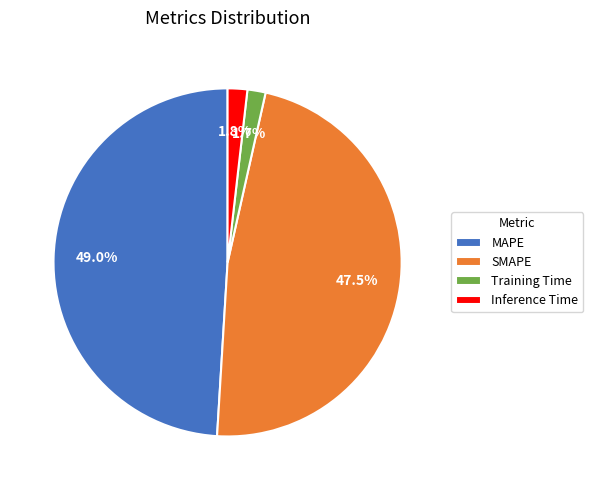

How many segments does this pie chart have?

4